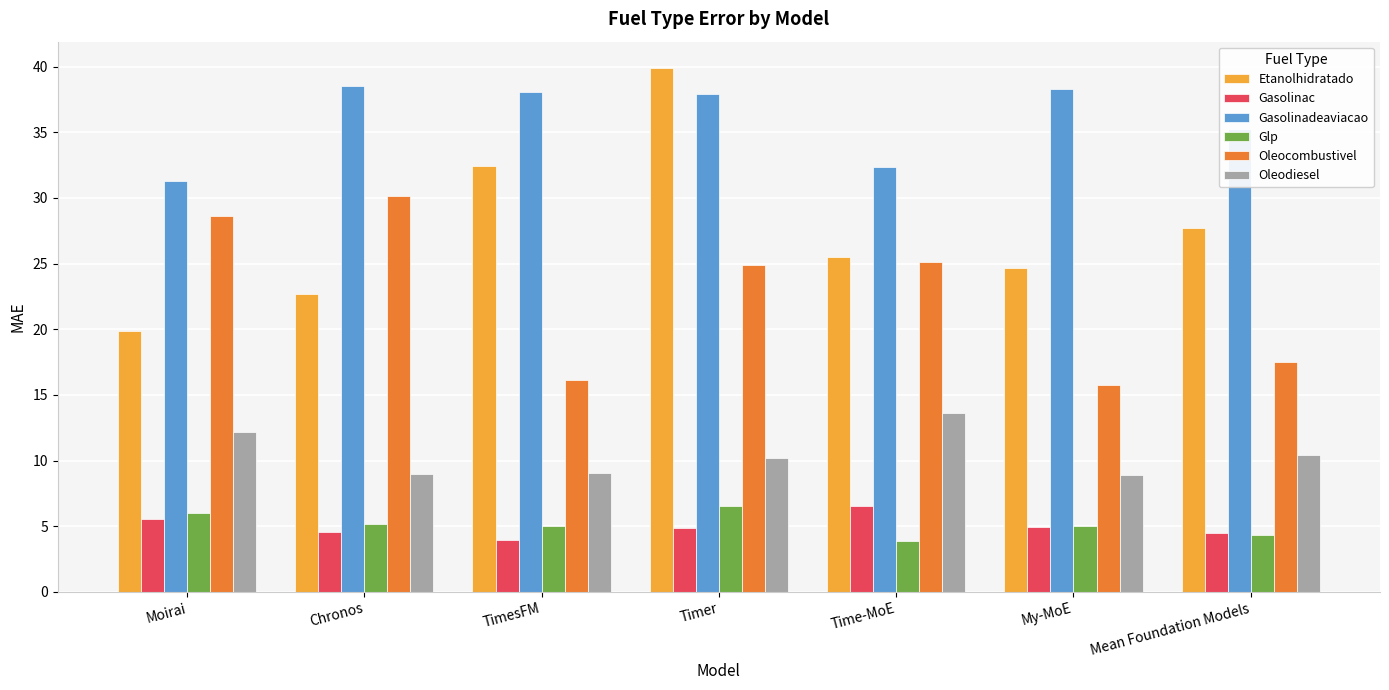

How many values in the Etanolhidratado series exceed 25?

4